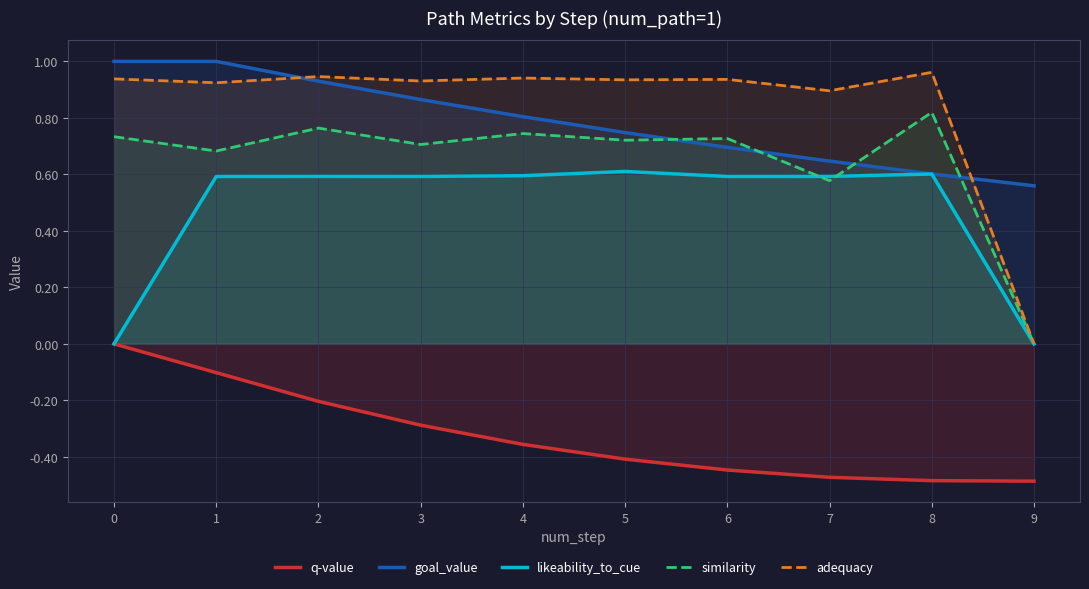

What are all the series names shown in the legend?

q-value, goal_value, likeability_to_cue, similarity, adequacy